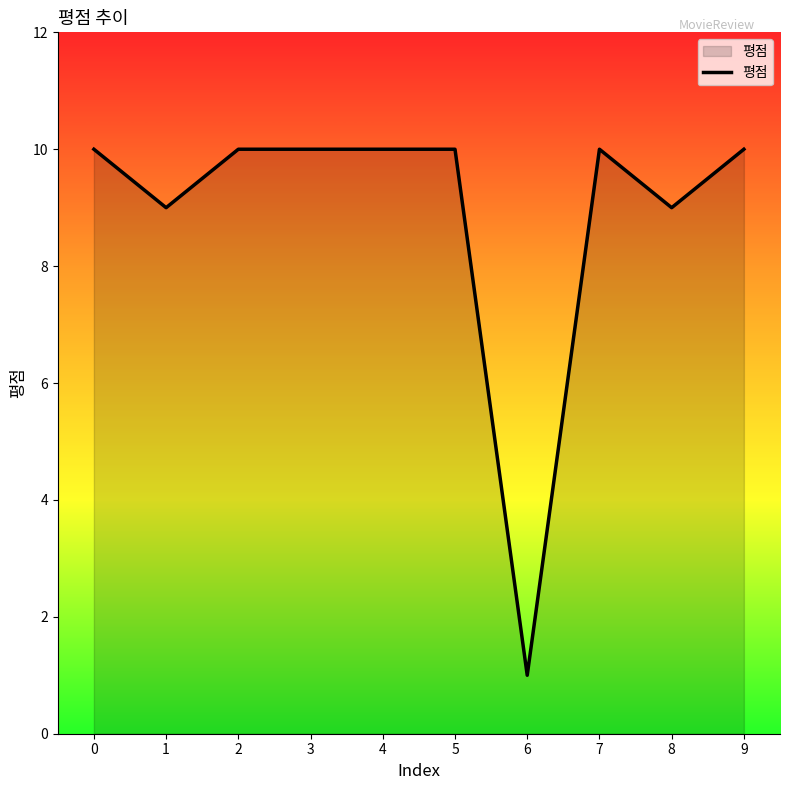

What is the average value?

9